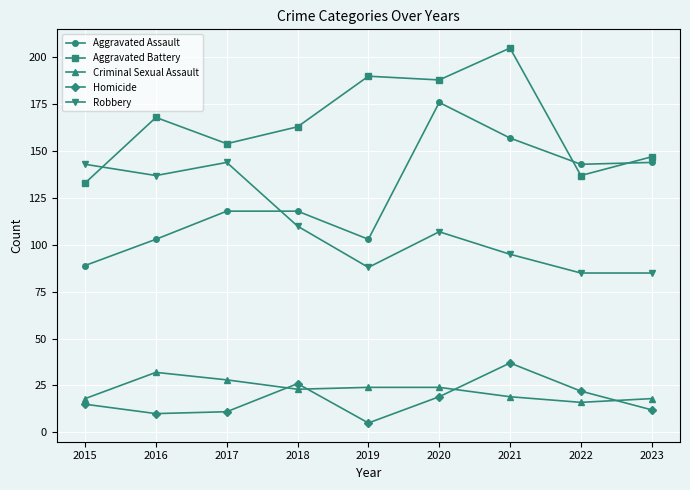

Count the number of data series in this chart.

5